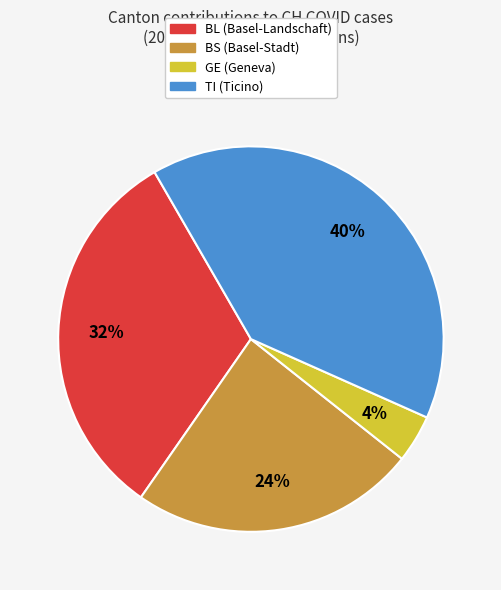

Does any single category account for the majority?

No